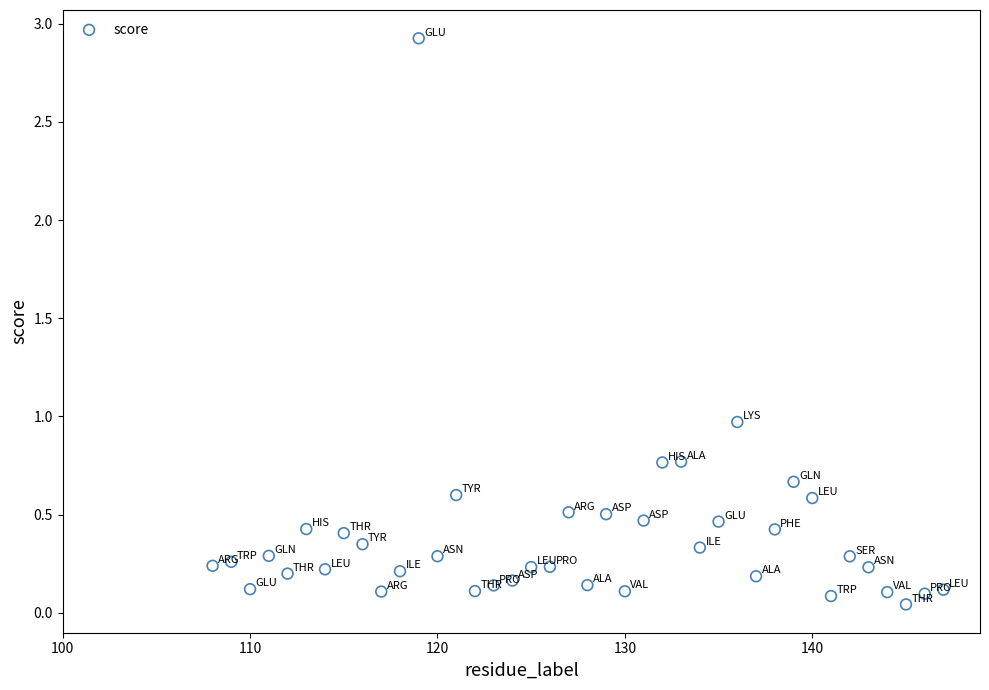

What is the range of Y values (max minus min)?

2.9